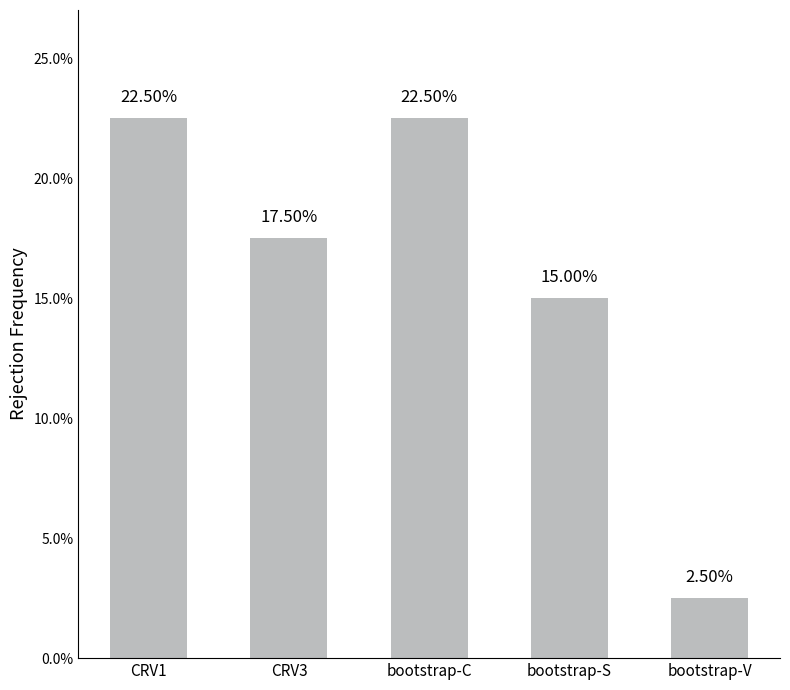

List the labels in order of value, largest first.

CRV1, bootstrap-C, CRV3, bootstrap-S, bootstrap-V